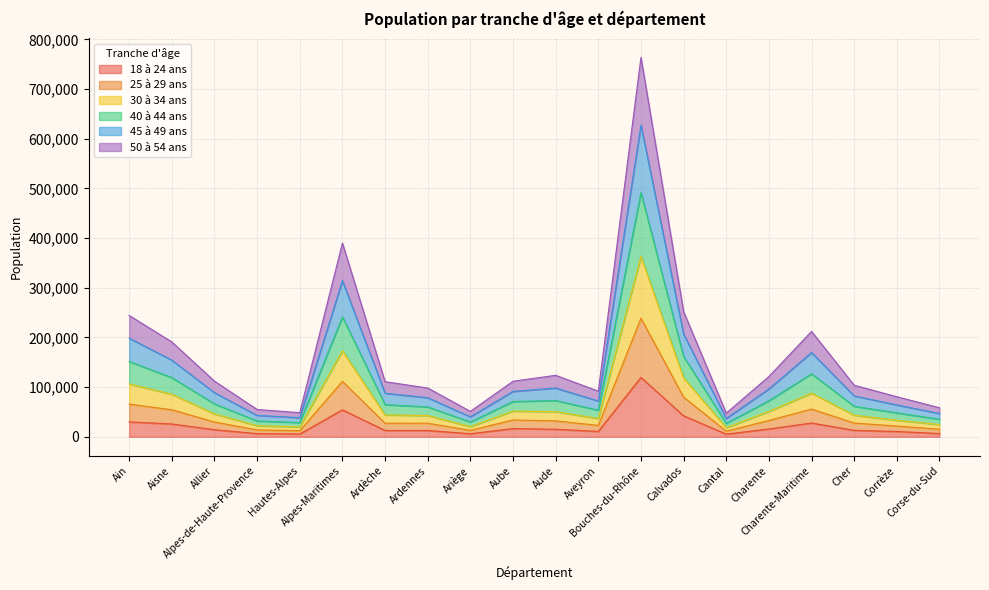

True or false: 40 à 44 ans and 50 à 54 ans cross at least once.

False